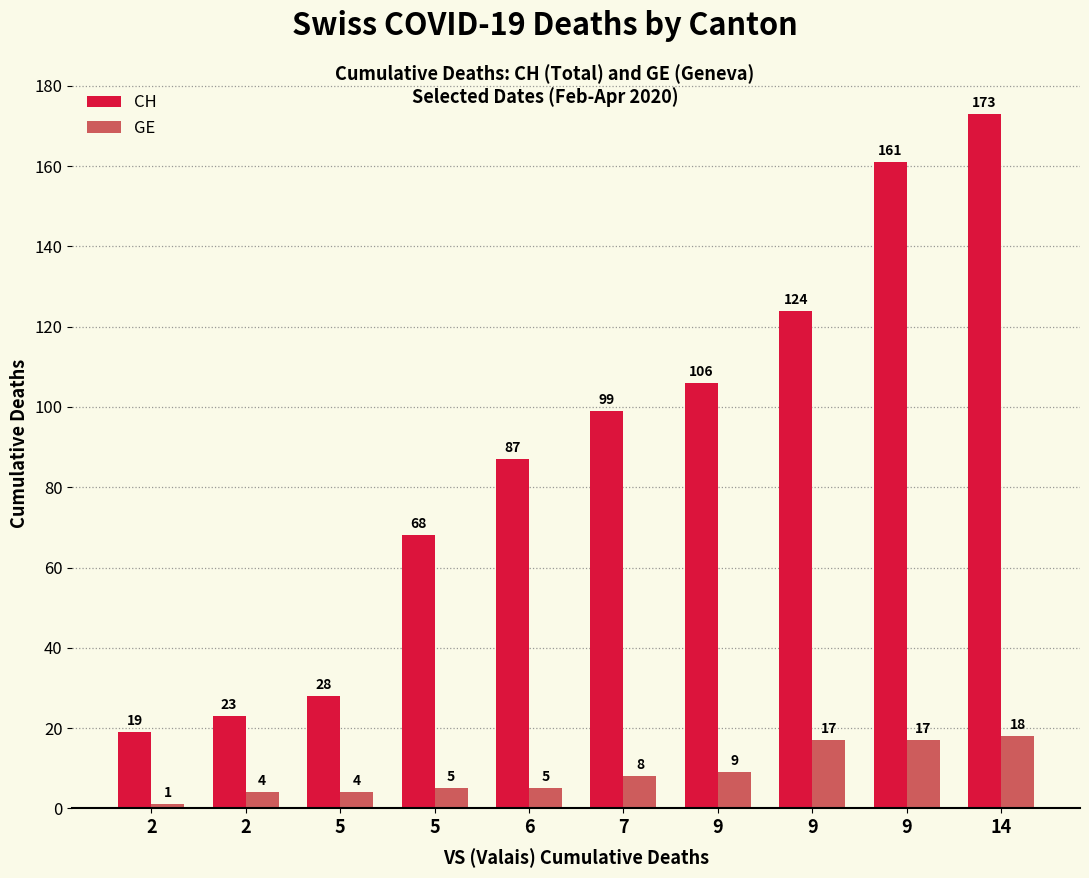

What is the sum of all GE values?

88